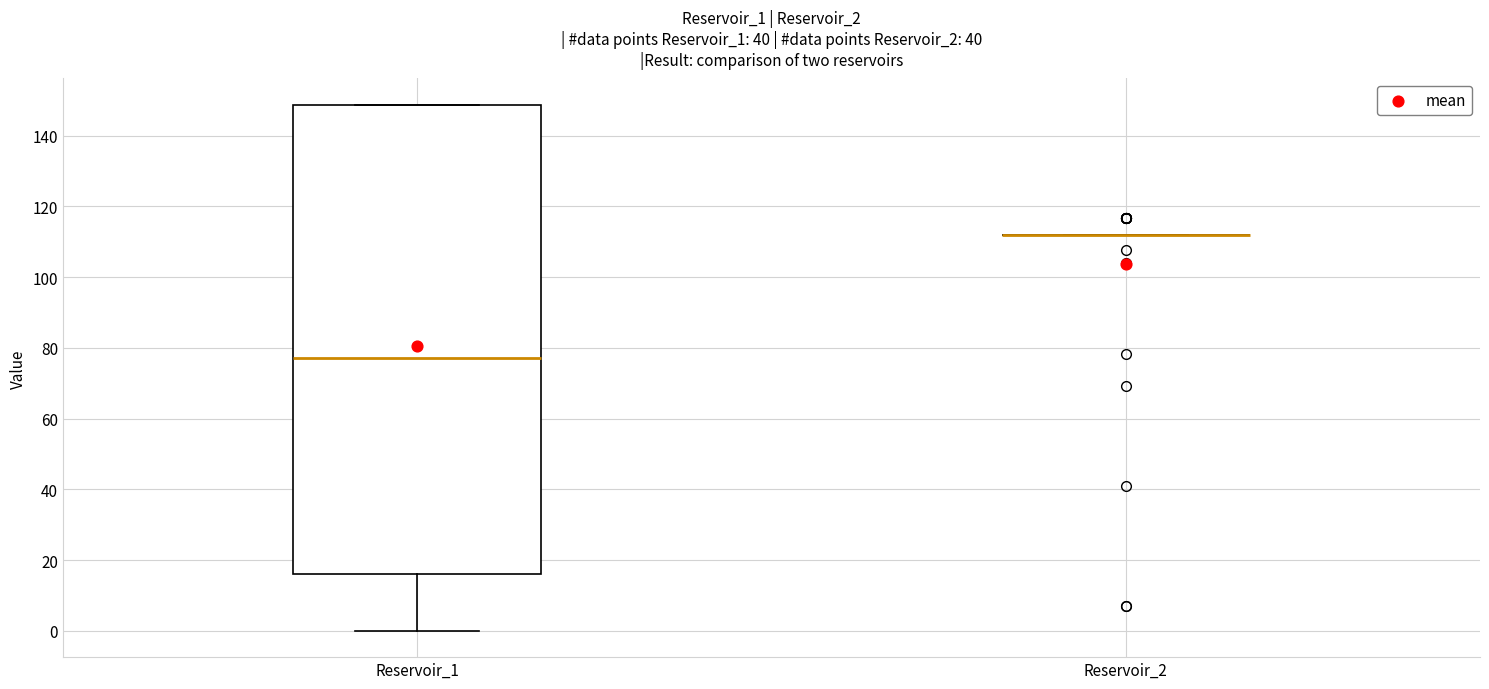

Reading left to right, read every box against the y-axis: the position of its median line, the range the box covers, and the ends of its whiskers. The values are not printed on the chart, so give them approximately, as read against the axis.

Reservoir_1: median 78, box 16 to 148, whiskers 0 to 148
Reservoir_2: box collapsed to a line at 112, whiskers 112 to 112